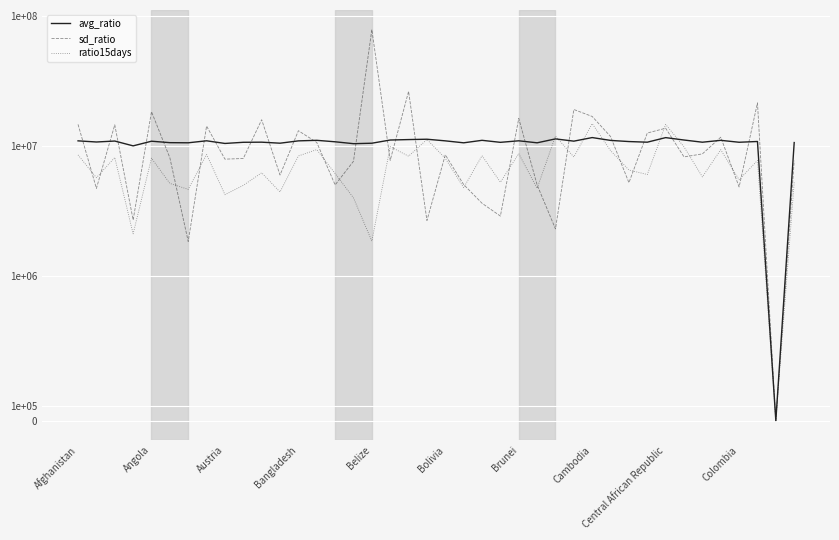

In ratio15days, how many points are lower than both neighbors (excluding endpoints)?

15